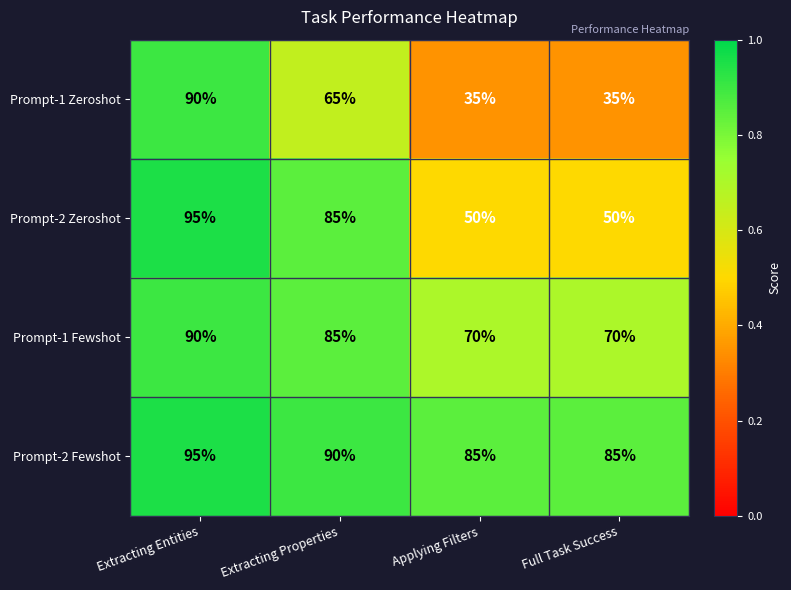

At which label does Prompt-1 Fewshot reach its peak?

Extracting Entities